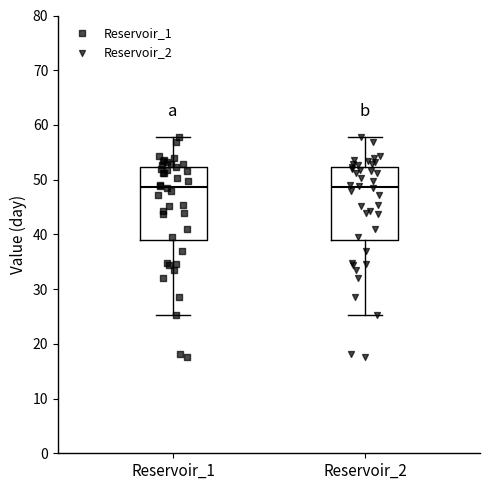

Where does the lower whisker of the box for Reservoir_2 end on the y-axis? The values are not printed on the chart, so give them approximately, as read against the axis.

25